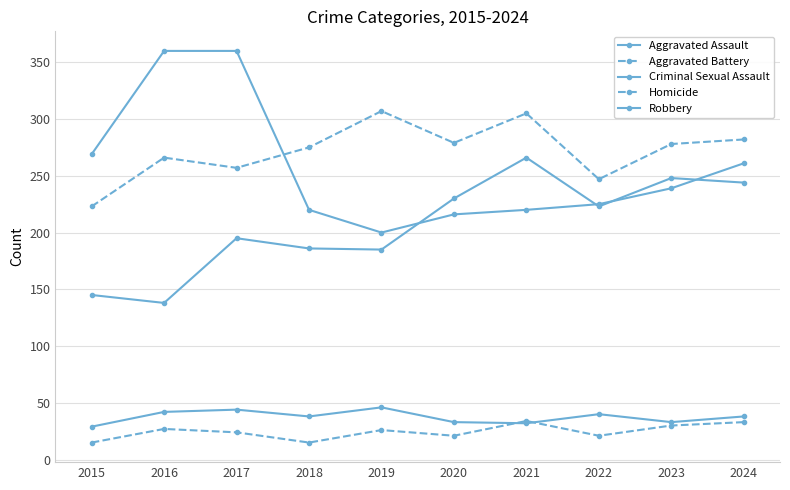

What is the highest value of the Criminal Sexual Assault series?

46